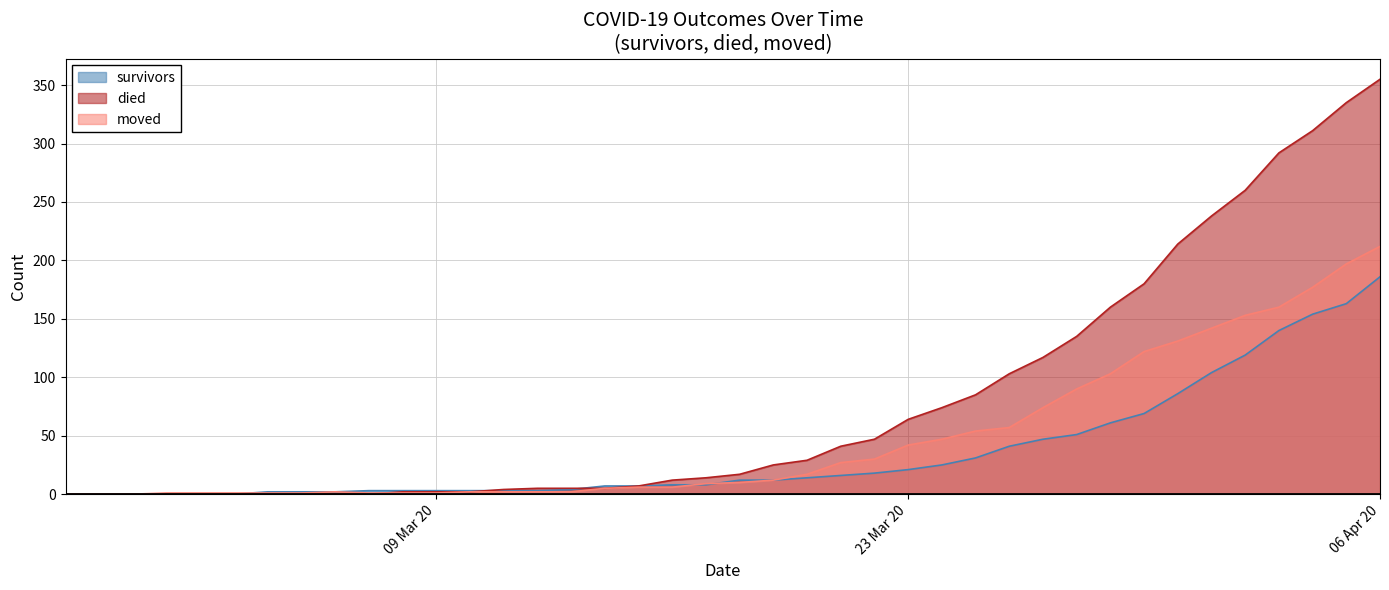

At which category is the sum across all series the highest?

06 Apr 20